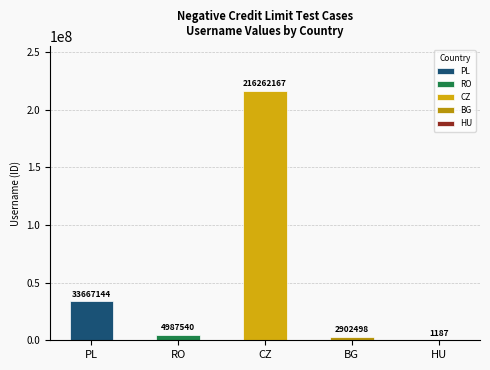

List the labels in order of value, largest first.

czech.negativeCreditLimit, poland.negativeCreditLimit, romania.negativeCreditLimit, bulgaria.negativeCreditLimit, hungary.negativeCreditLimit